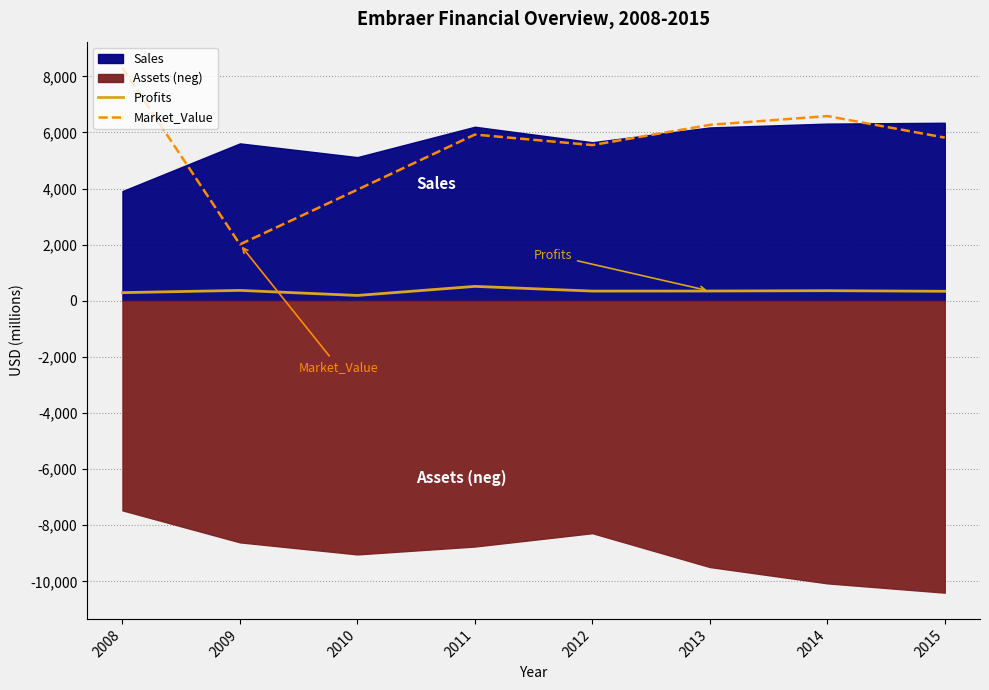

Which series has the largest total across all categories?

Market_Value